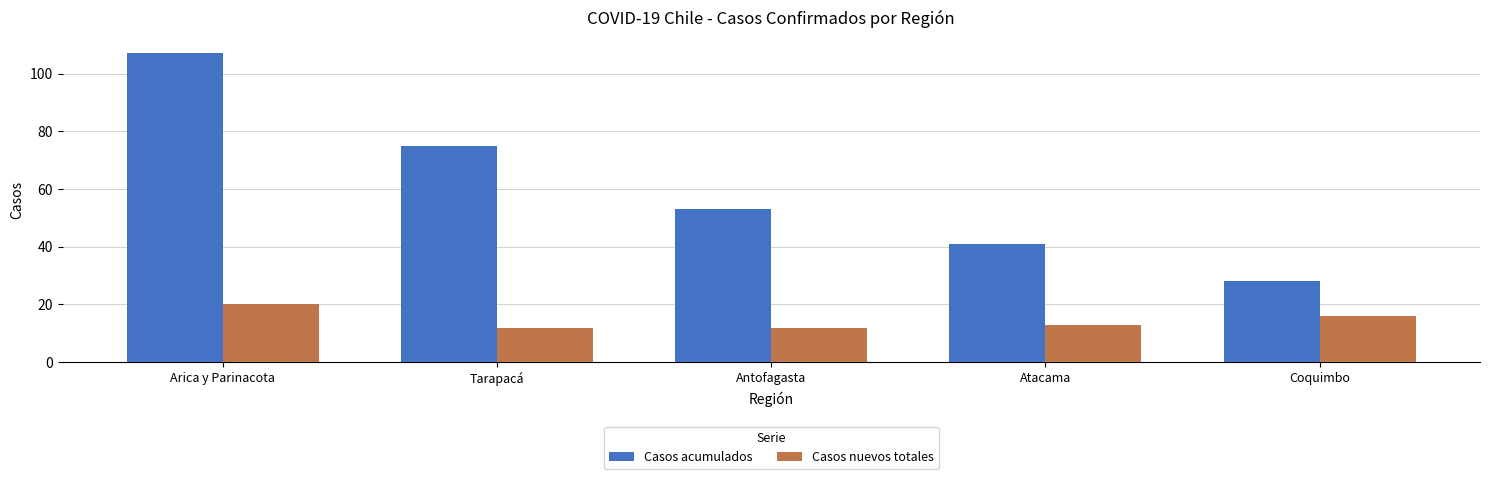

The value of Casos nuevos totales at Arica y Parinacota is 27. True or false?

False